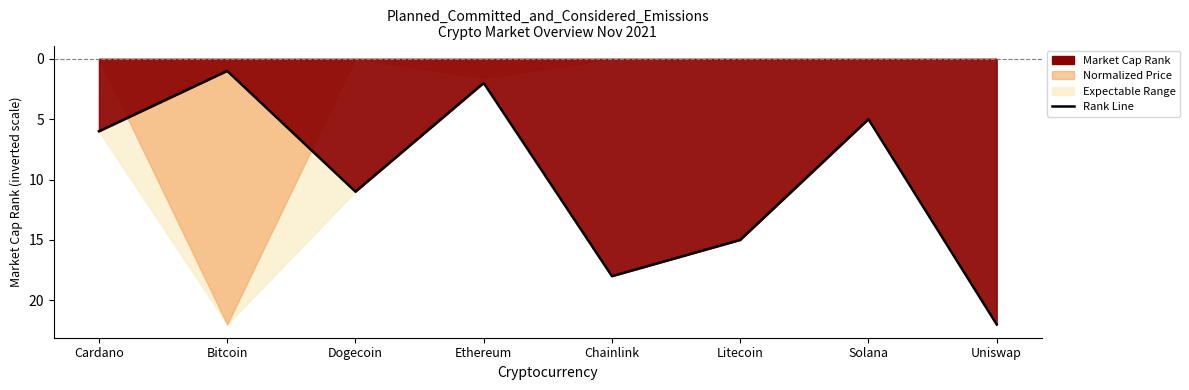

Which has a higher value, Cardano or Chainlink?

Chainlink